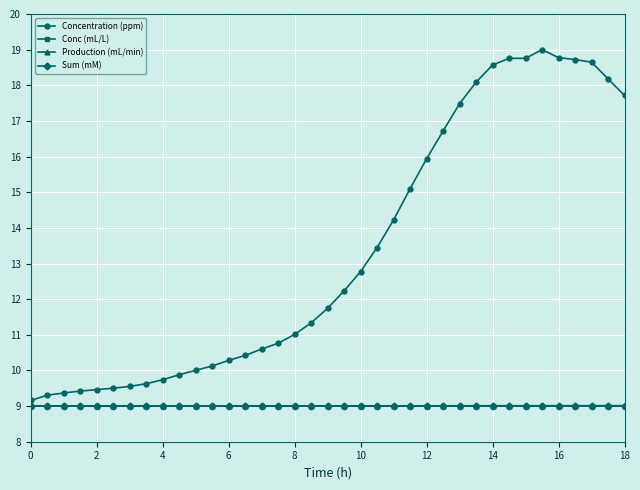

True or false: Production (mL/min) and Conc (mL/L) cross at least once.

False